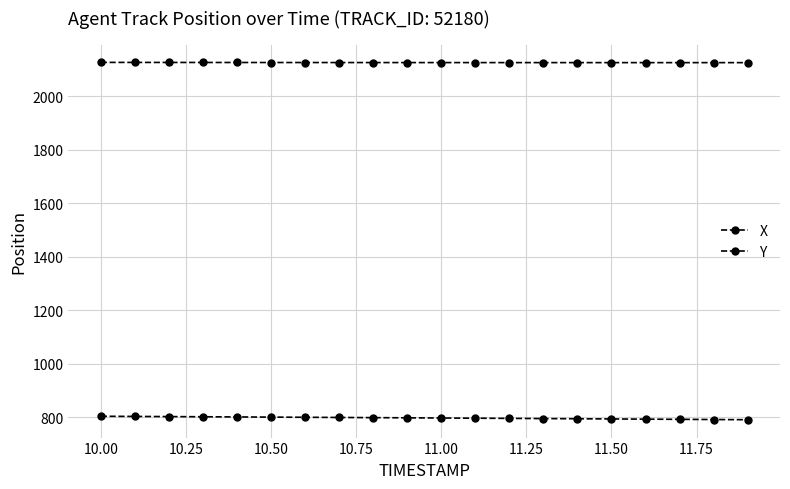

How many lines are shown in the chart?

2